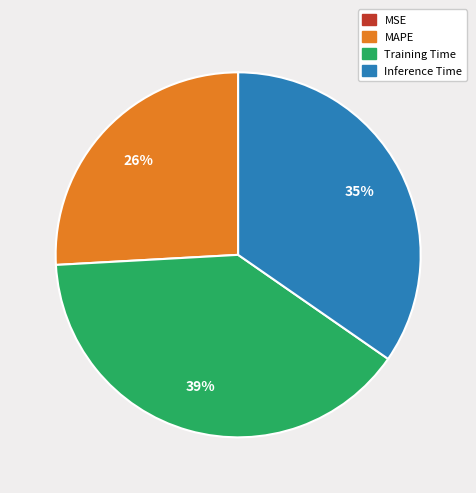

Do MAPE and Training Time together represent more than half of the pie?

Yes